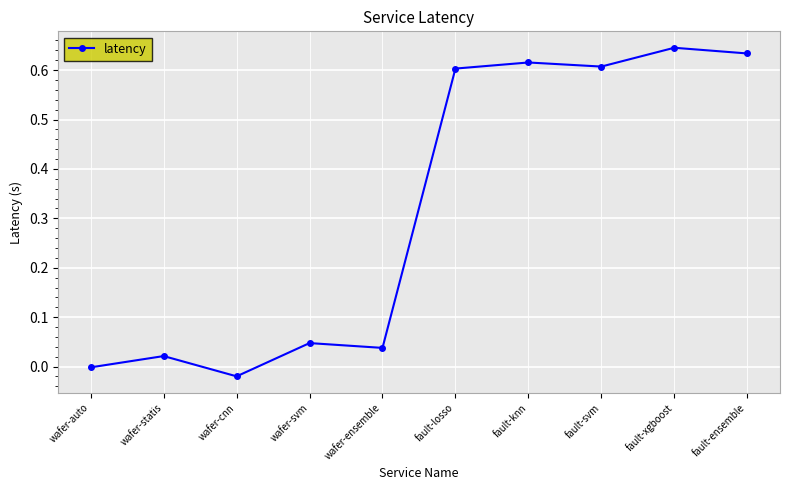

Which category has the highest value across all series?

fault-xgboost